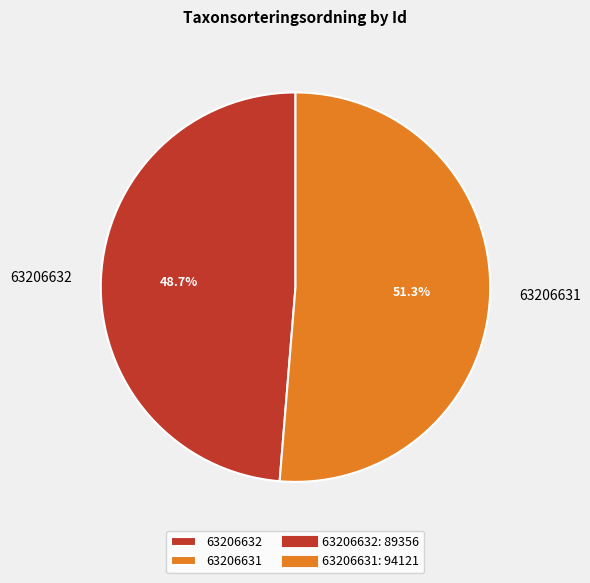

Which category has the smallest portion of the pie?

63206632